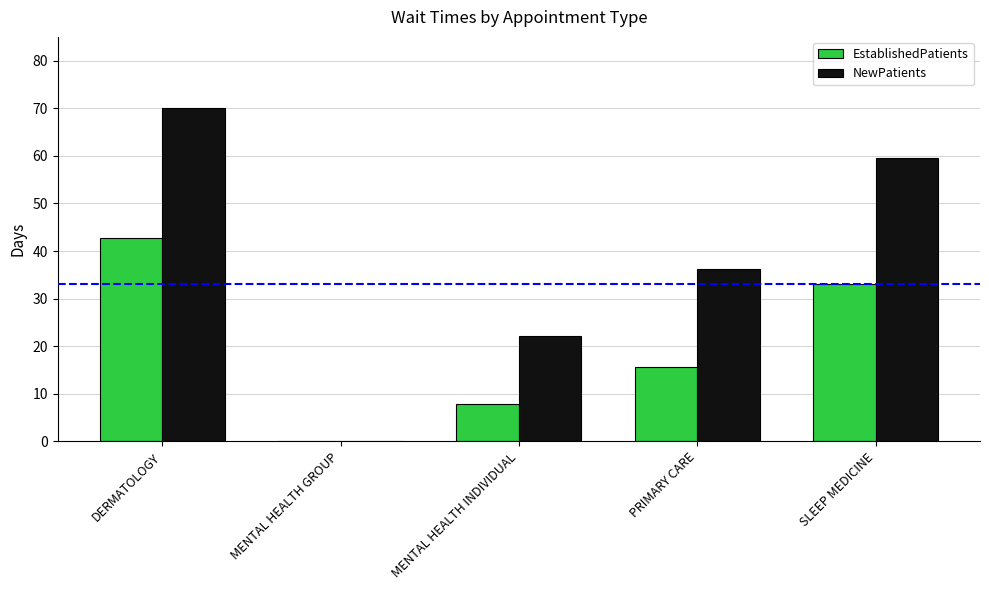

How many values in the NewPatients series exceed 36?

3